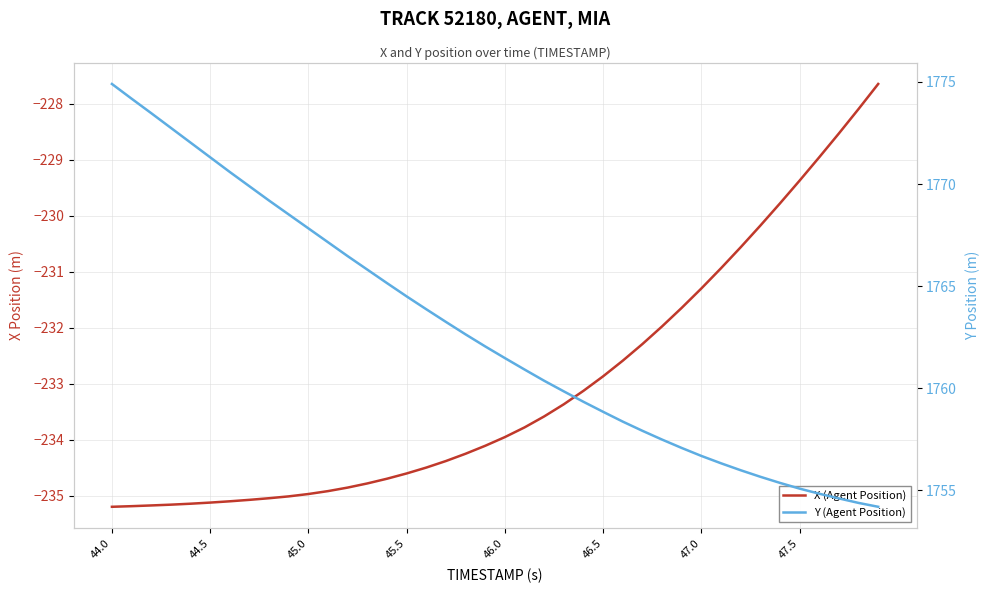

True or false: Y (Agent Position) and X (Agent Position) cross at least once.

False